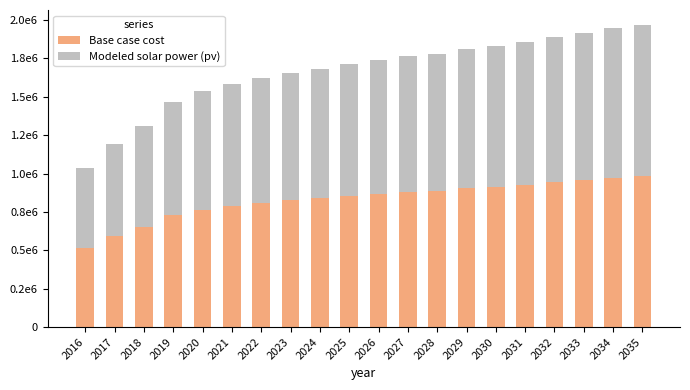

Does the chart contain any negative values?

No